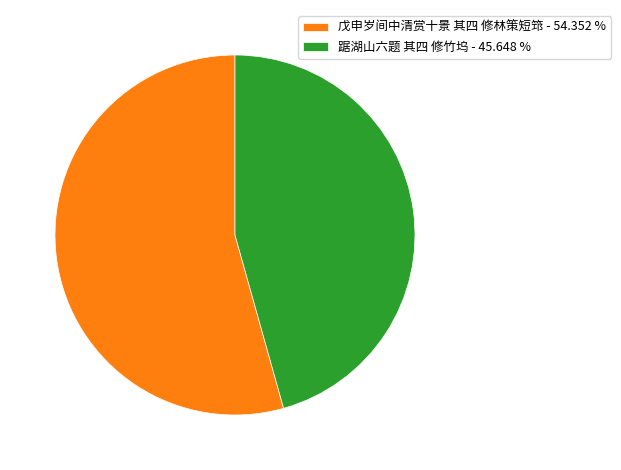

Is 踞湖山六题 其四 修竹坞 - 45.648 % the majority of the pie?

No